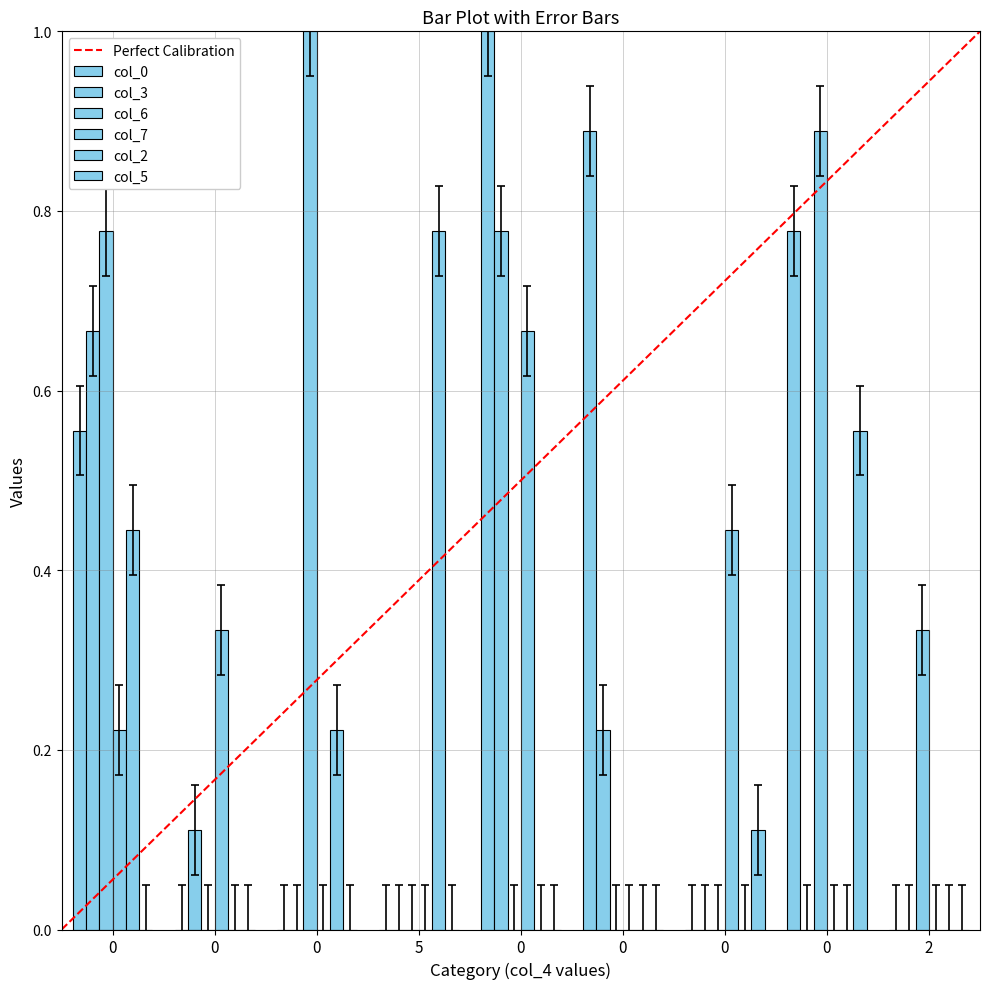

The col_0 series shows -0.1 at 5. True or false?

False